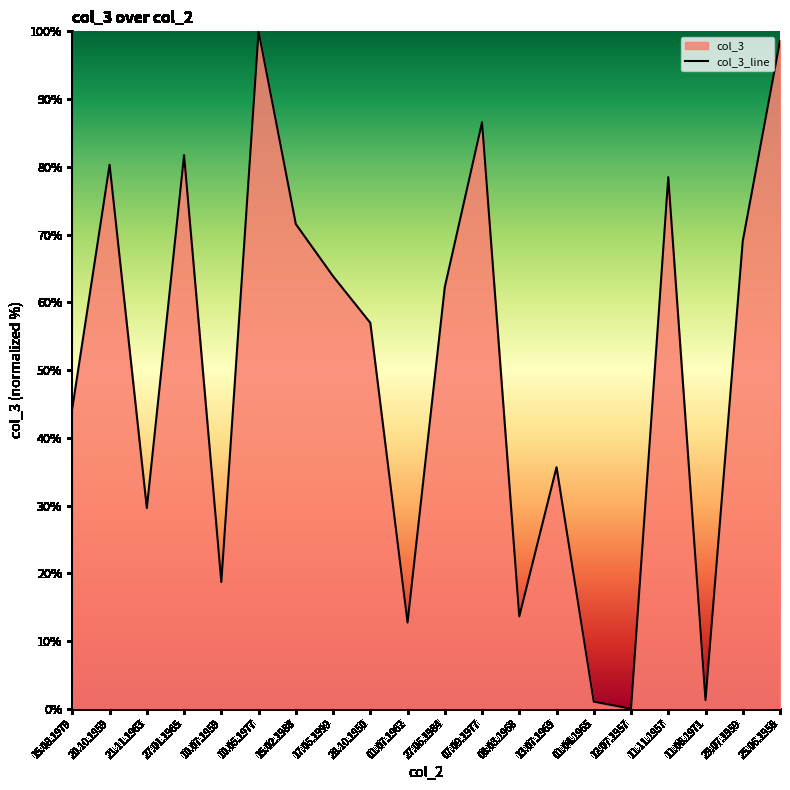

Where is the first local minimum?

21.11.1963